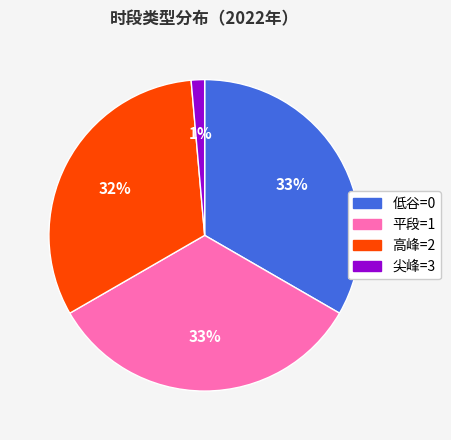

Is there any slice that represents more than half of the pie?

No